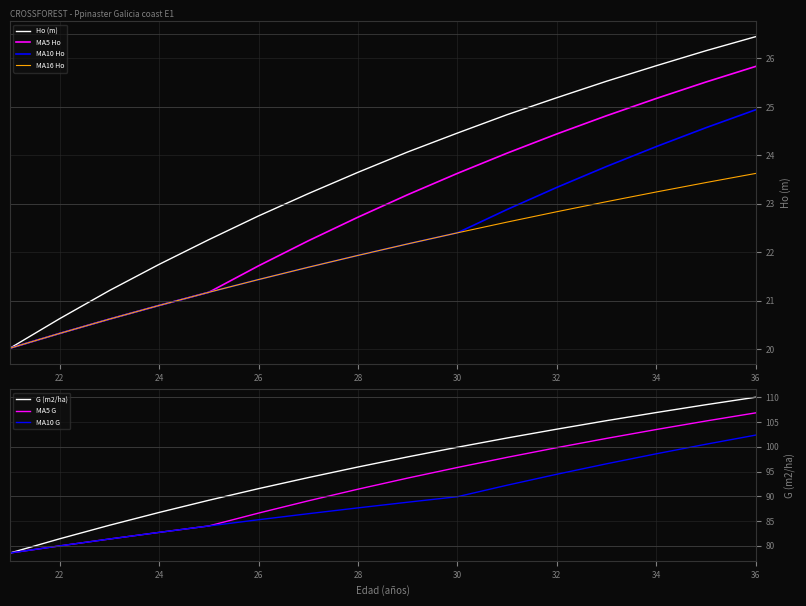

Is it true that Ho (m) equals 40.8 at 35?

False